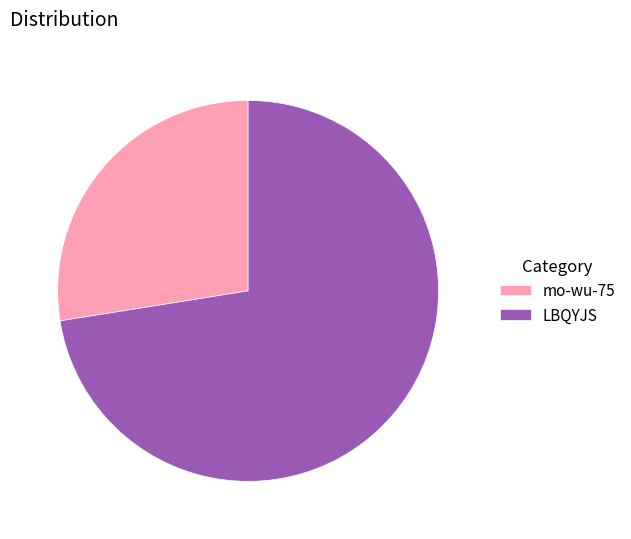

True or false: mo-wu-75 accounts for 22% of the total.

False